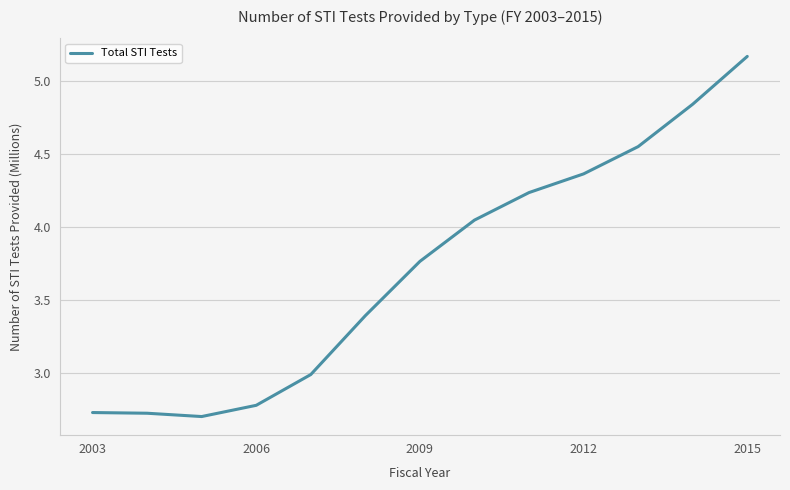

What is the difference between the maximum and minimum values?

2.5